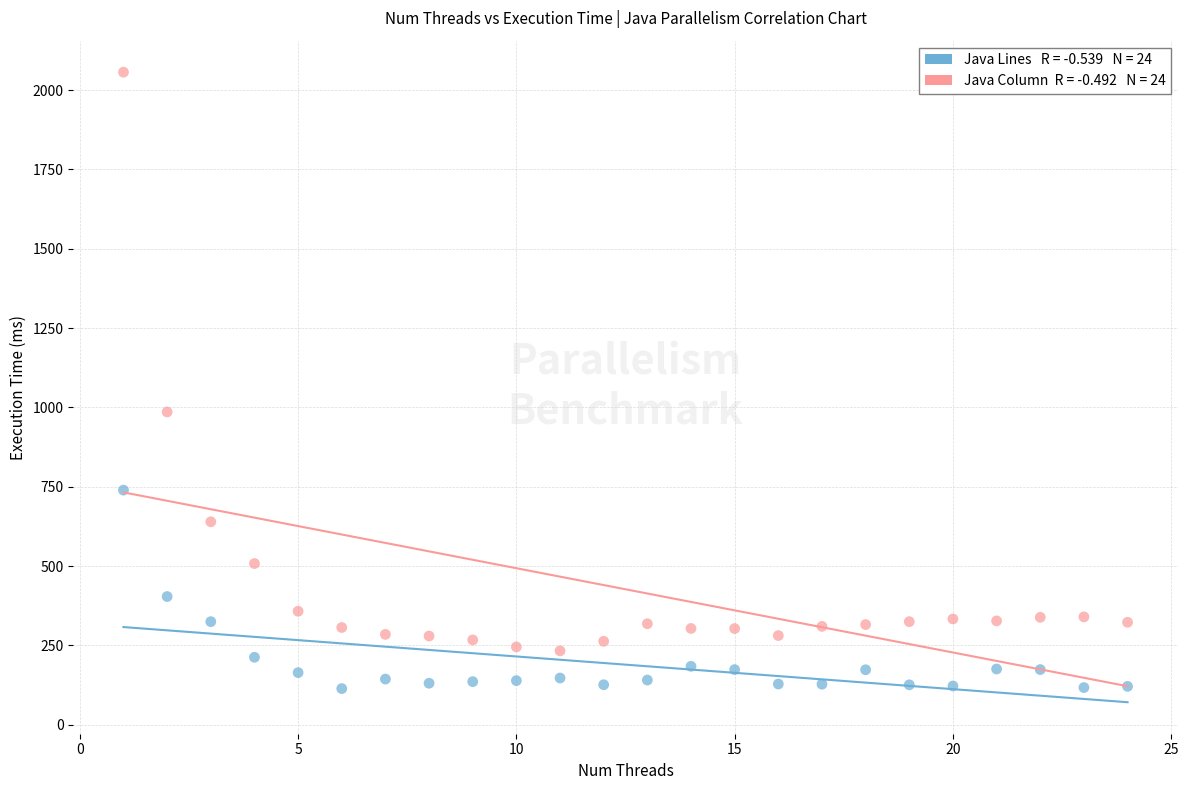

Across all data points, what is the range of Y values (max minus min)?

1943.0